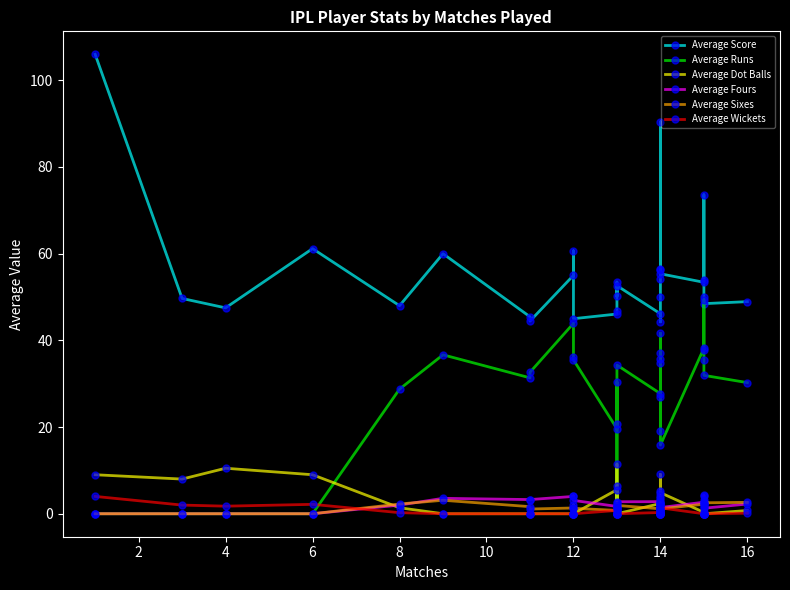

Is this an area chart (filled region under the line)?

No